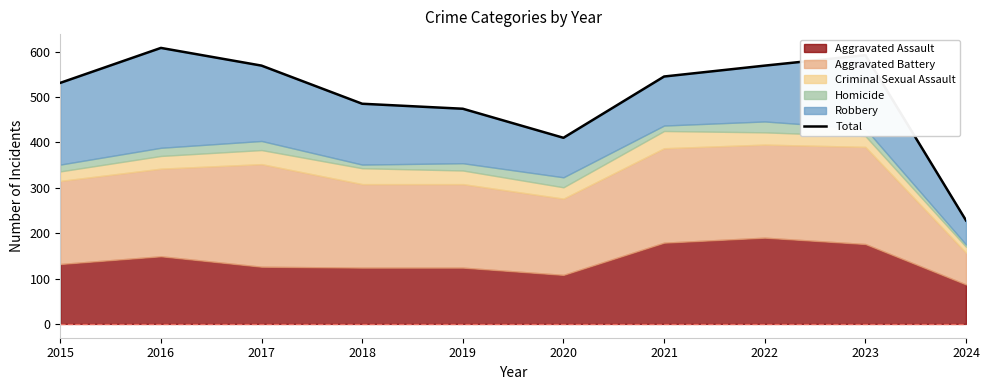

What is the average value?

501